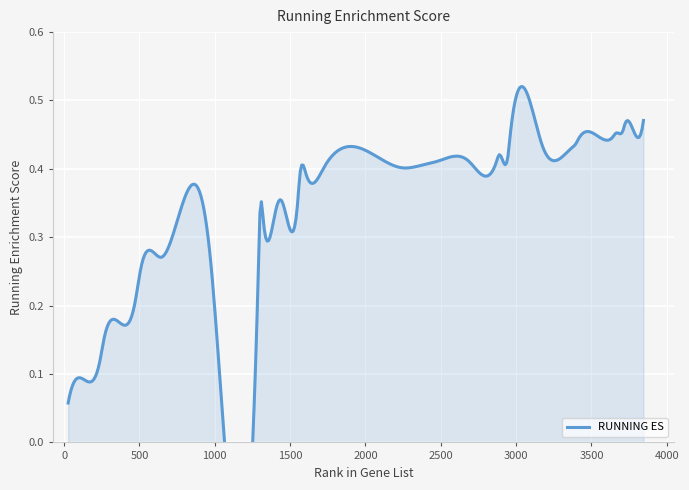

How many points are higher than both their immediate neighbors (excluding endpoints)?

4